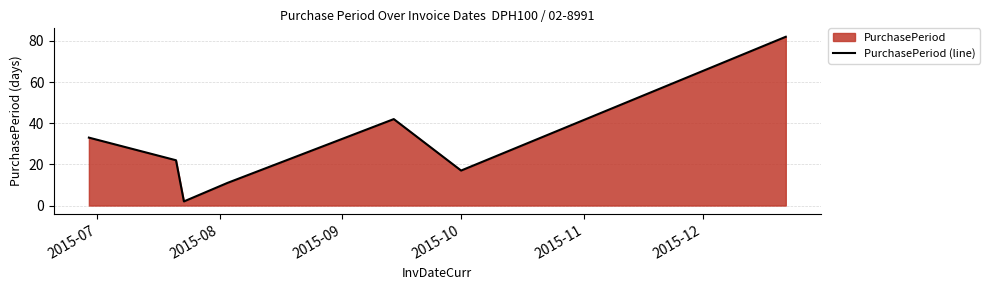

What is the maximum value shown in the chart?

82